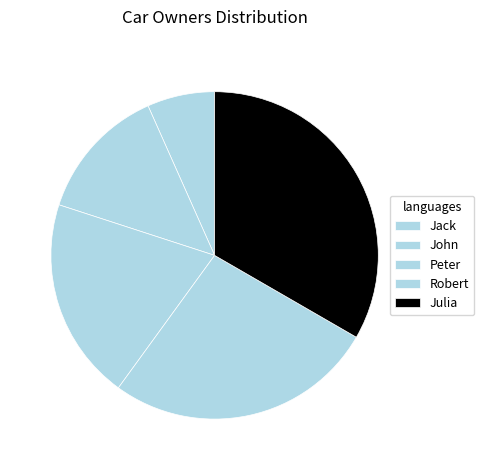

The Peter slice represents 28% of the pie. True or false?

False